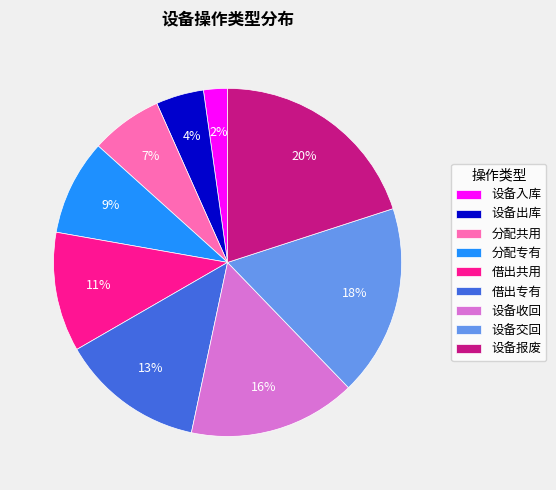

To the nearest percent, what is the difference between the largest and smallest slice percentages?

18%